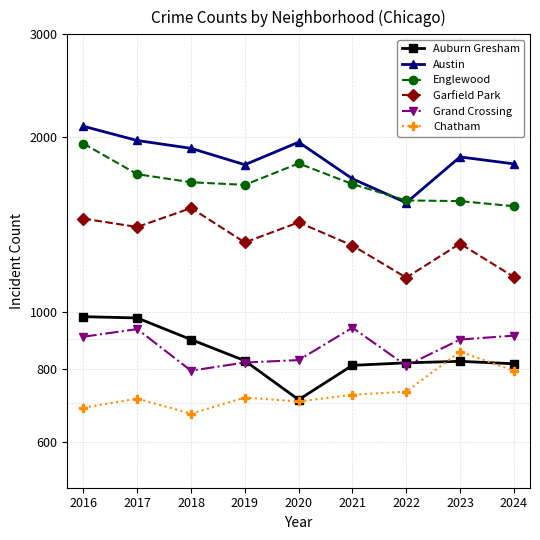

How many lines are shown in the chart?

6